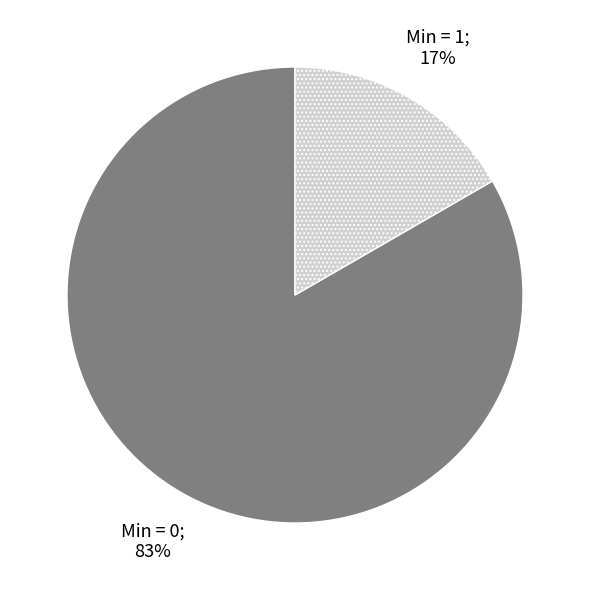

To the nearest percent, what is the average slice percentage?

50%